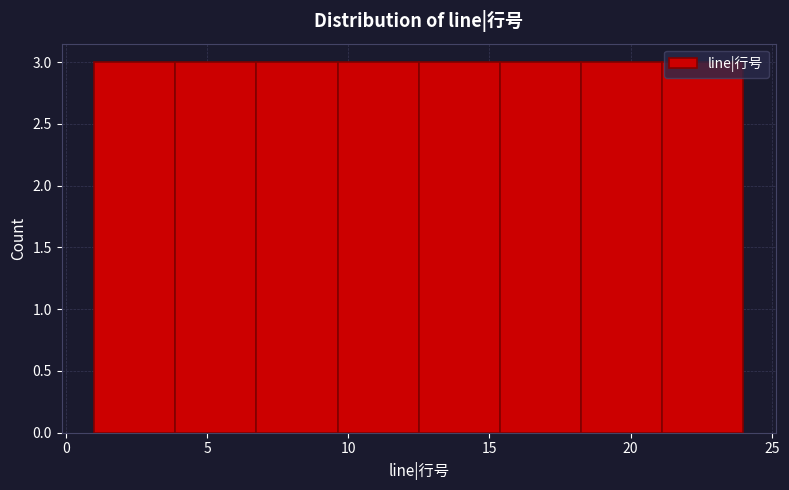

How tall is the bar that spans 9.5 to 12.5 on the x-axis? Neither the bar edges nor the heights are printed on the chart, so give them approximately, as read against the axes.

3